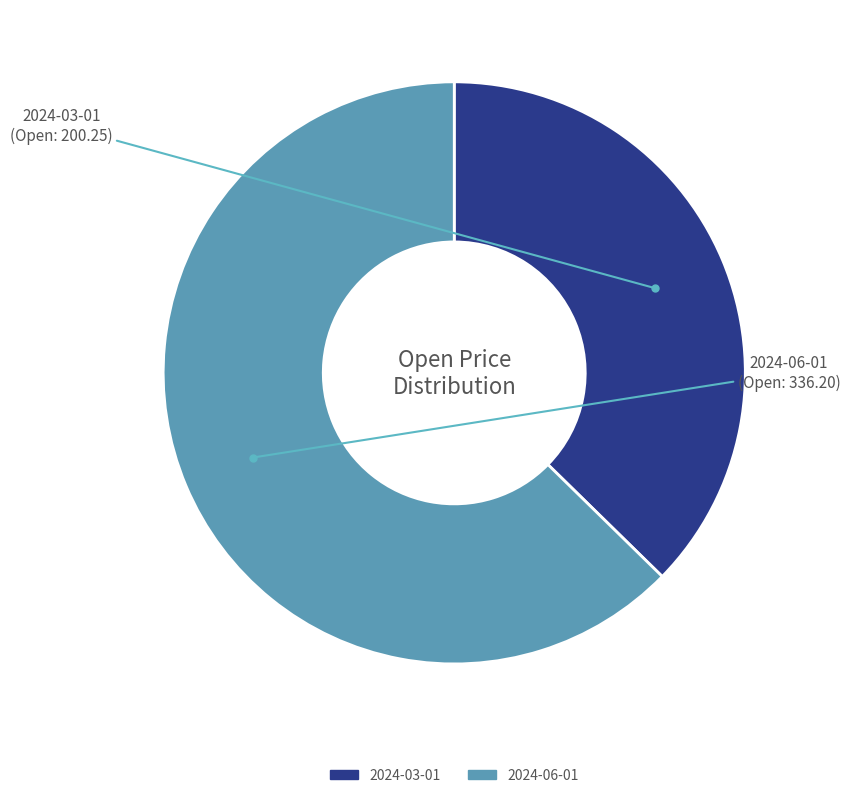

Rank the categories by value from lowest to highest.

2024-03-01, 2024-06-01